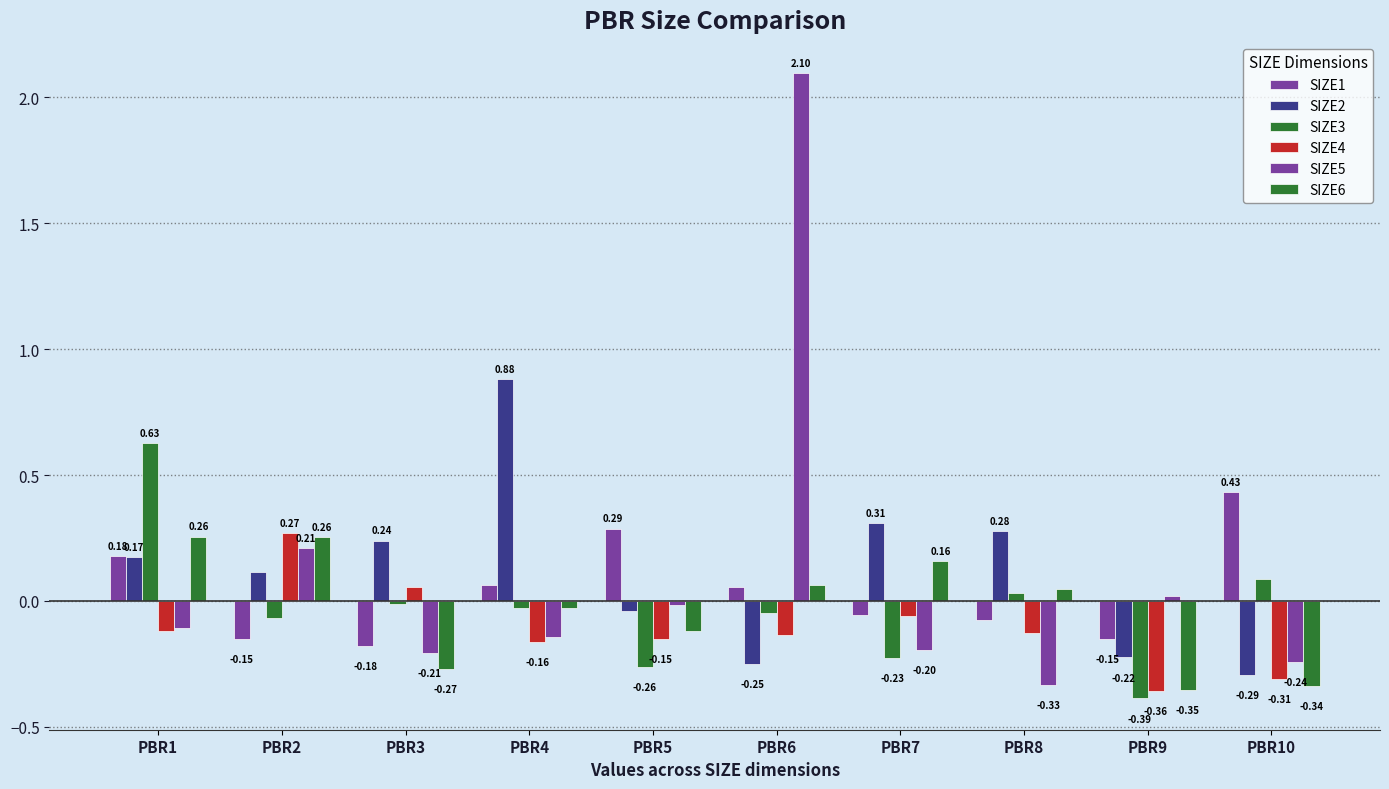

How many values in the SIZE5 series are below 0?

7